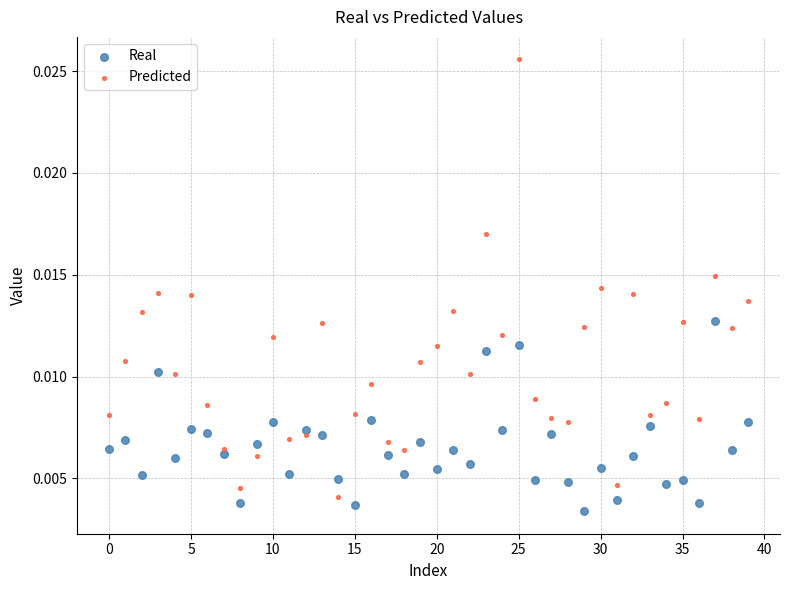

Which series contains the lowest Y value?

Real